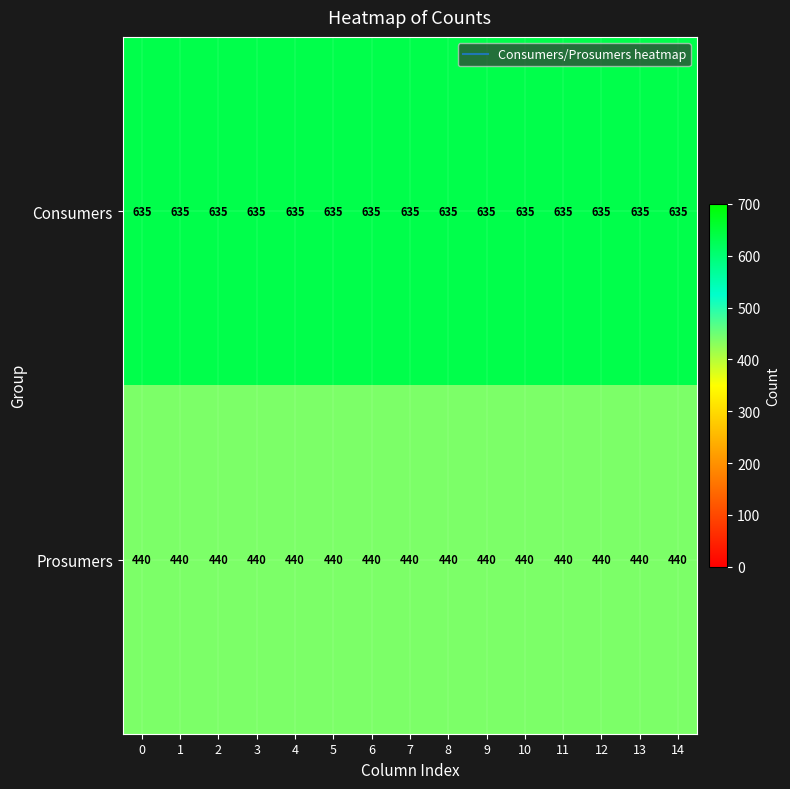

What is the minimum value shown in the chart?

440